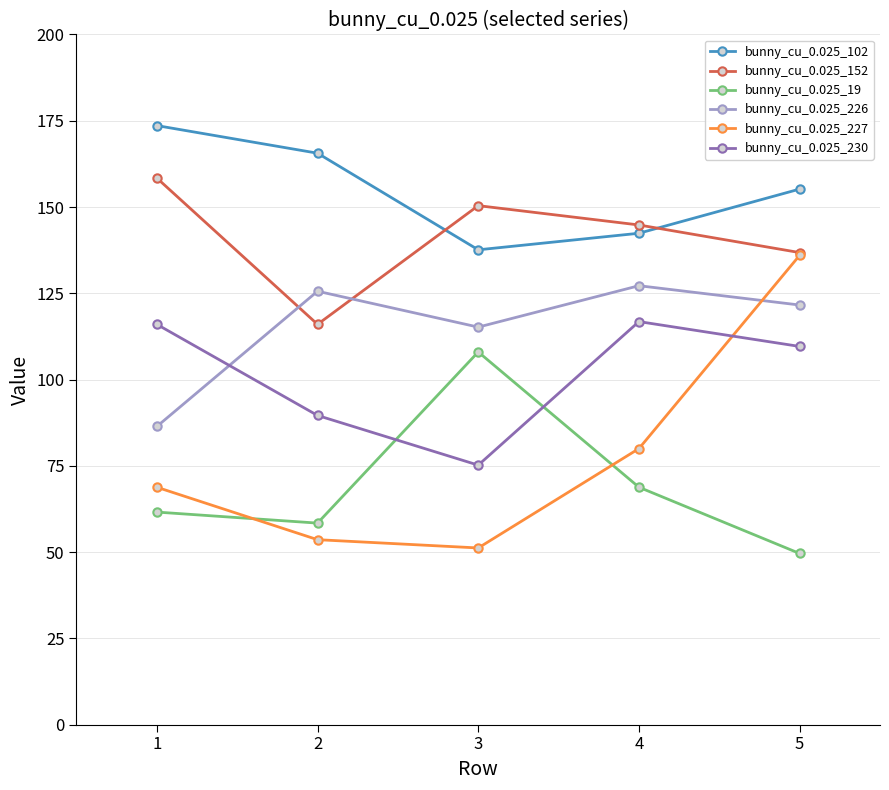

What is the value of the bunny_cu_0.025_226 point at the 5th from the left?

121.6